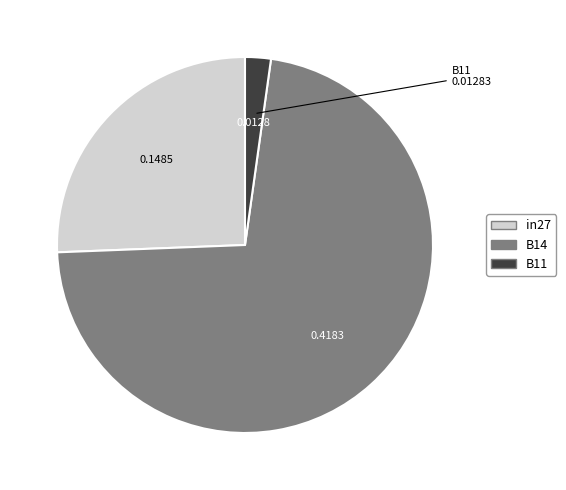

Is B11 the majority of the pie?

No